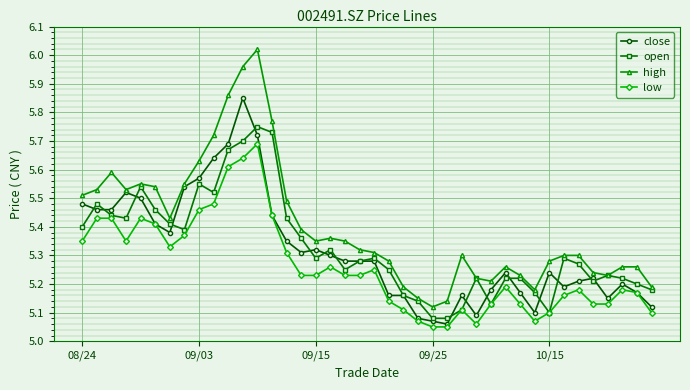

True or false: high has more than 2 points higher than both neighbors.

True